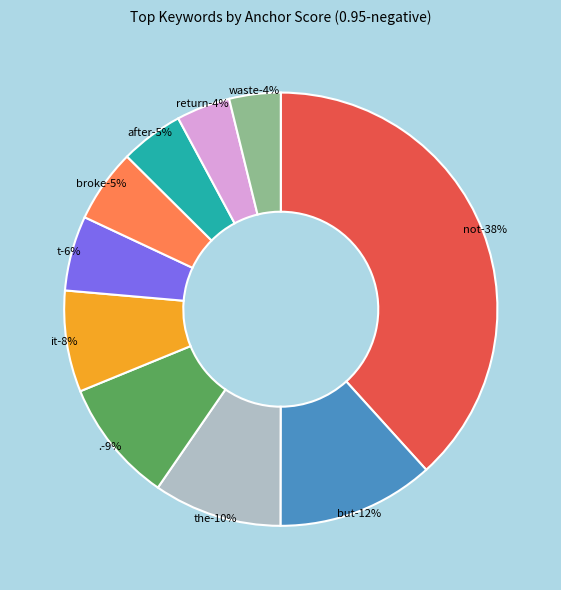

Is there a majority slice in this chart?

No